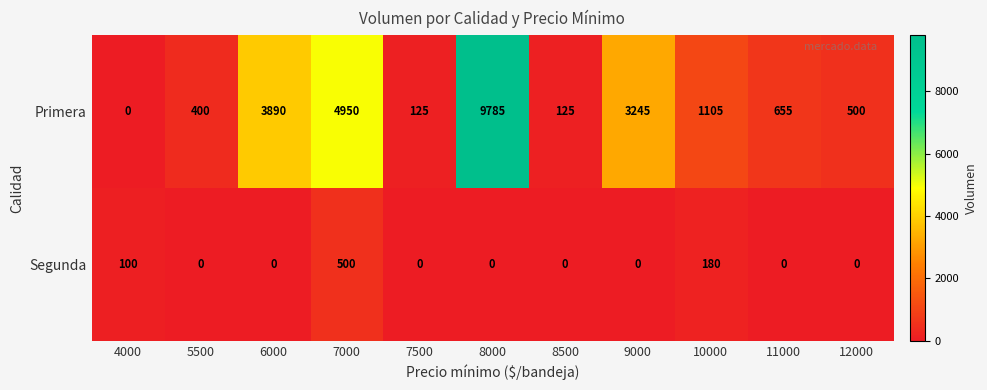

True or false: Primera has a value of 209 at 12000.

False